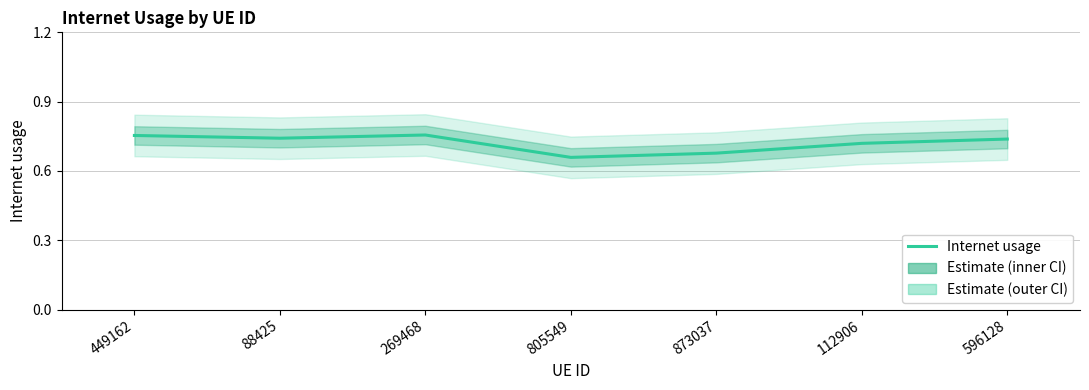

What is the label of the 4th point from the left?

805549